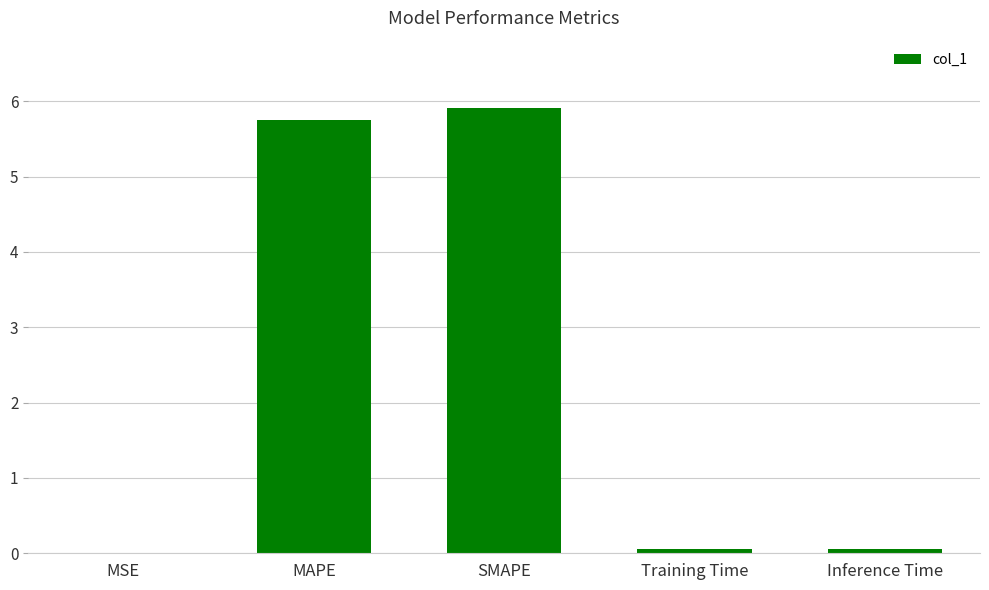

What is the average value?

2.4